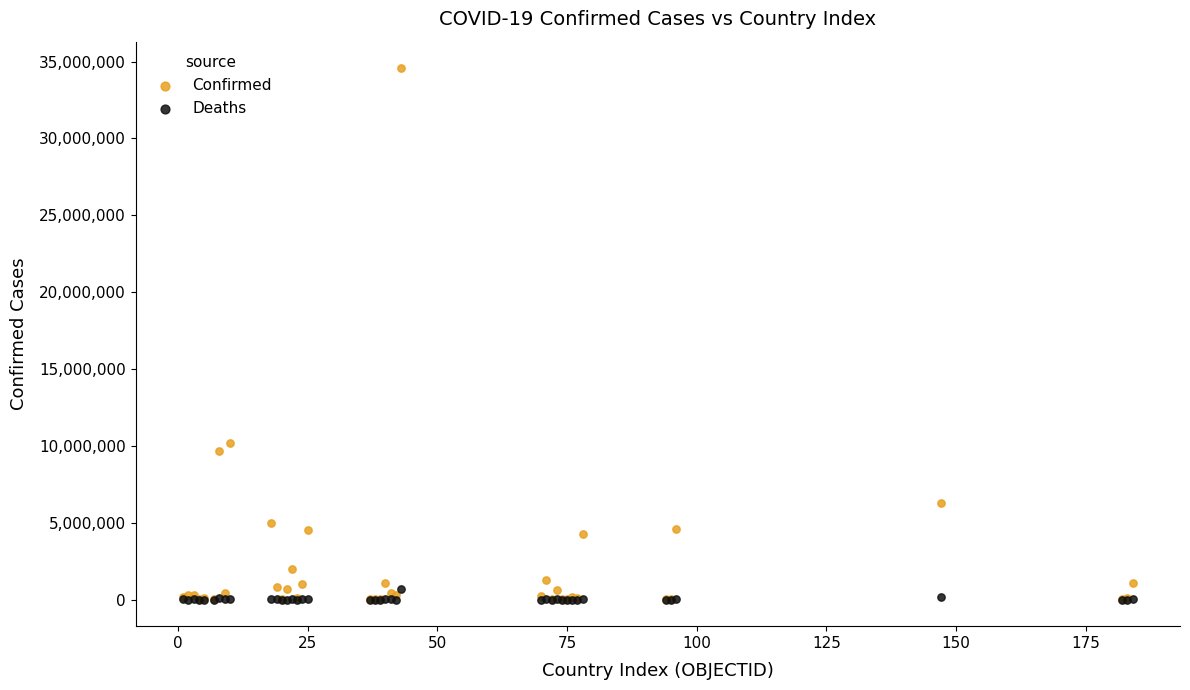

In the Confirmed series, what Y value is closest to 17288196?

10155886